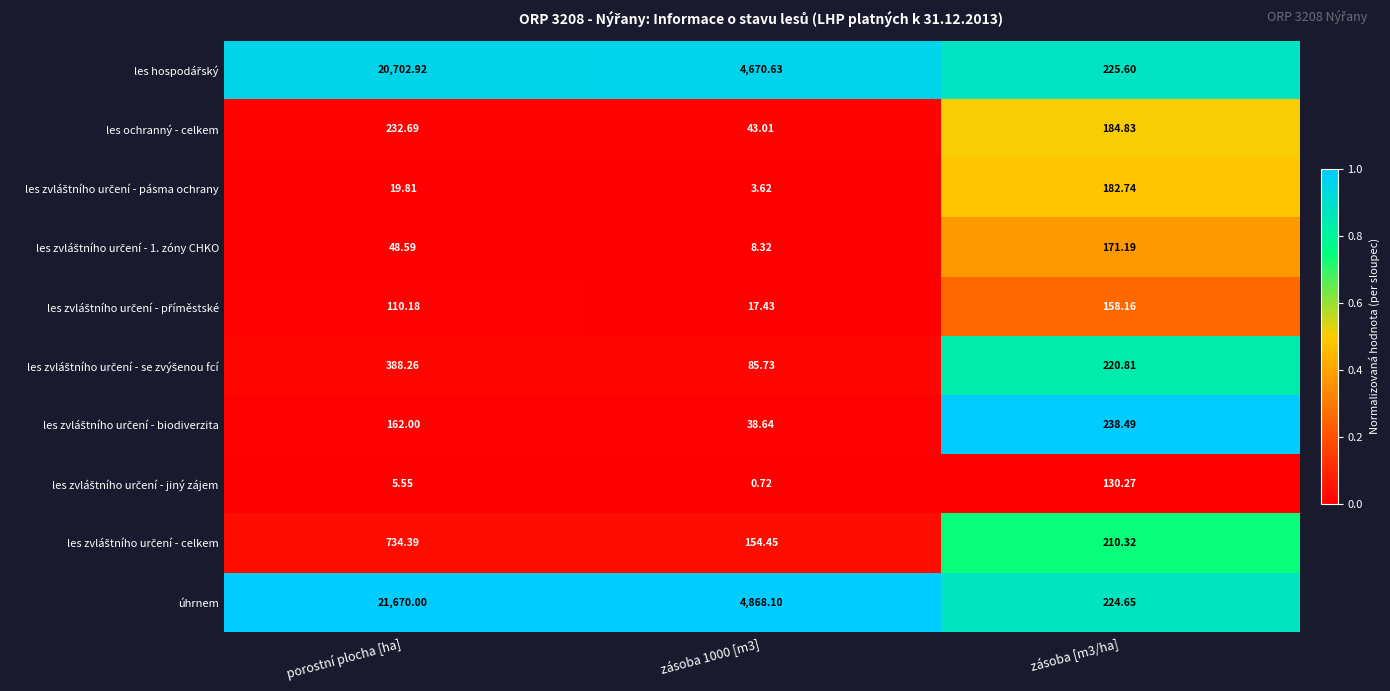

Which series has the largest total across all categories?

úhrnem